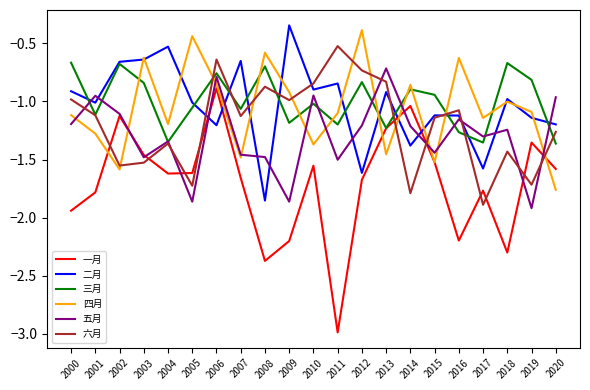

At which label does 二月 reach its peak?

2009